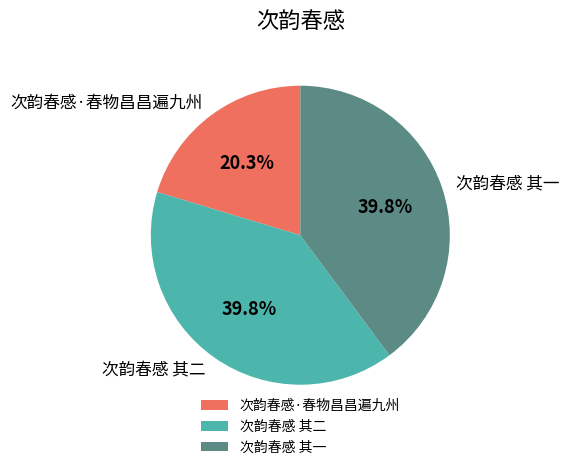

To the nearest percent, what percentage of the pie is 次韵春感·春物昌昌遍九州?

20%